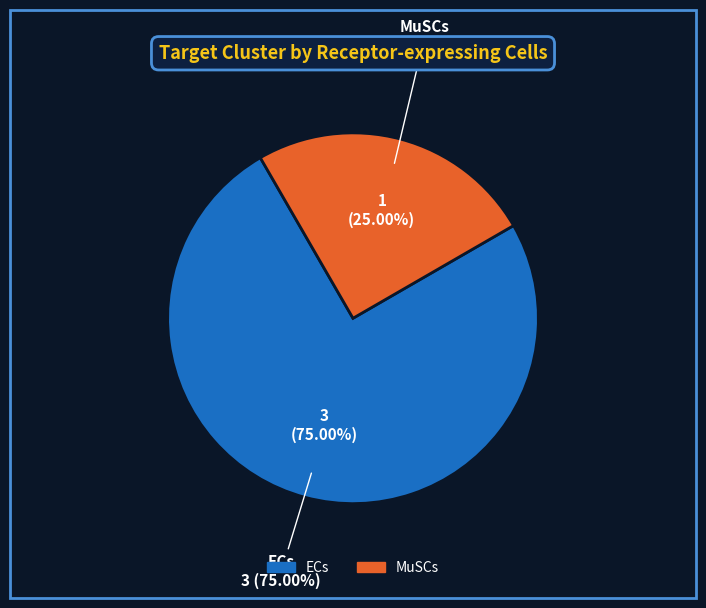

To the nearest percent, what is the difference between the ECs and MuSCs slice percentages?

50%